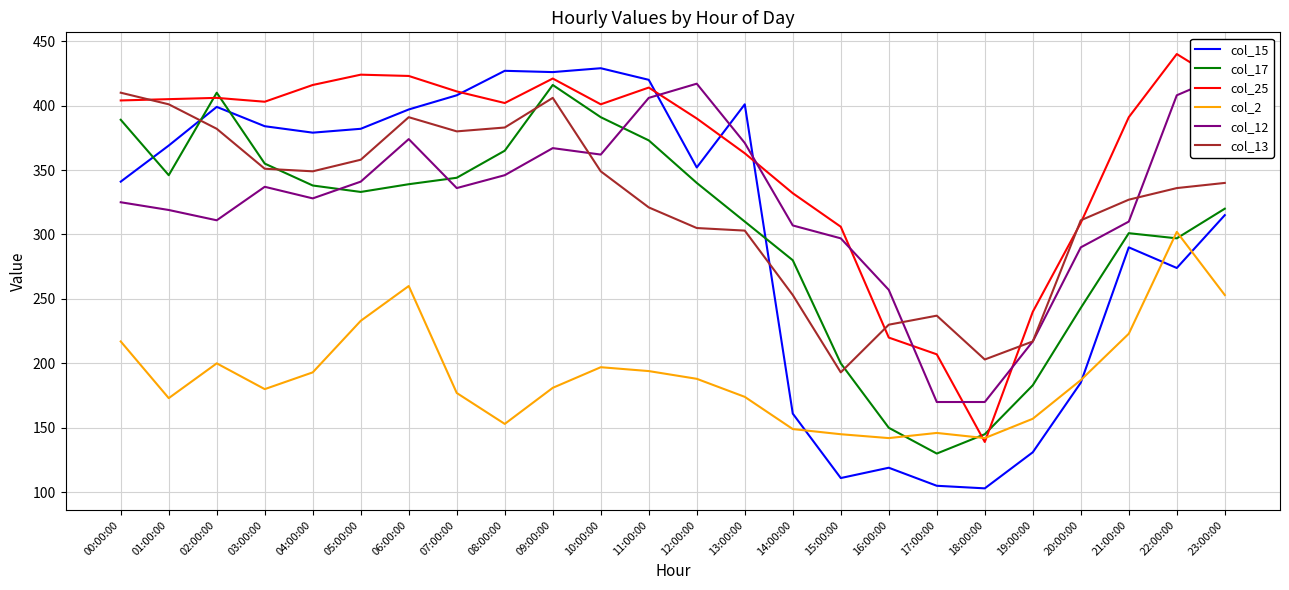

After their last crossing, which series has the higher values: col_15 or col_17?

col_17